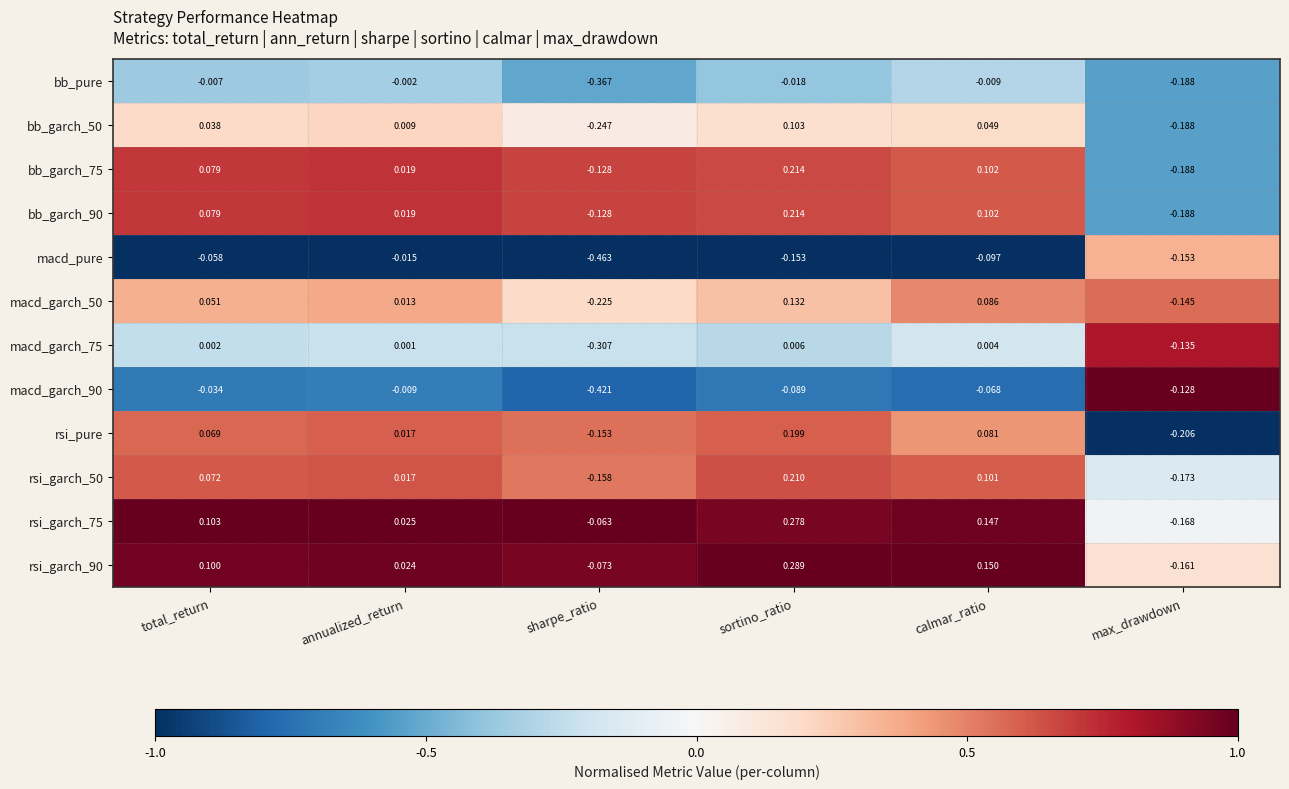

Count the number of data series in this chart.

12